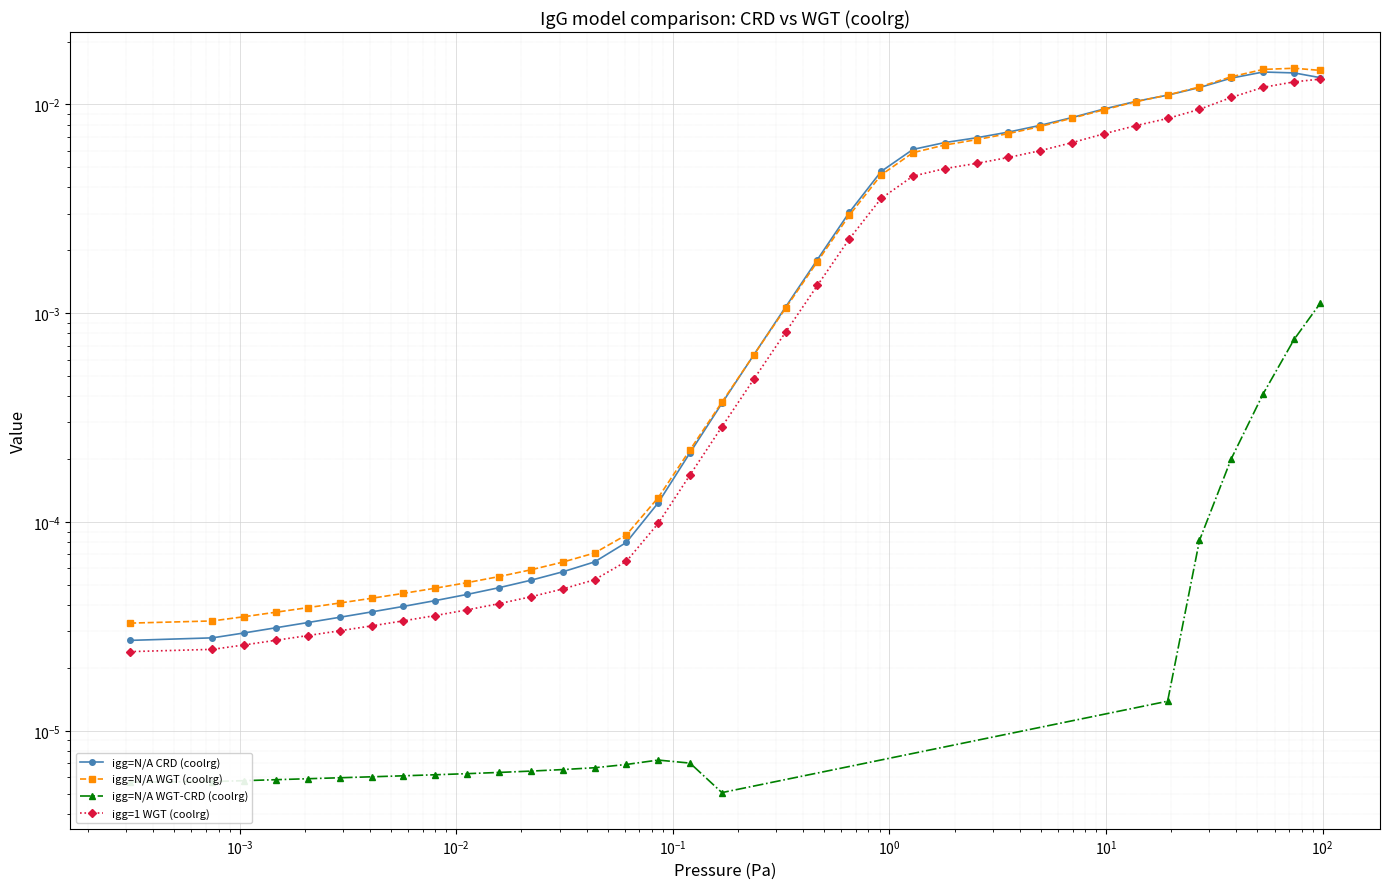

What is the sum of all igg=1 WGT (coolrg) values?

0.1